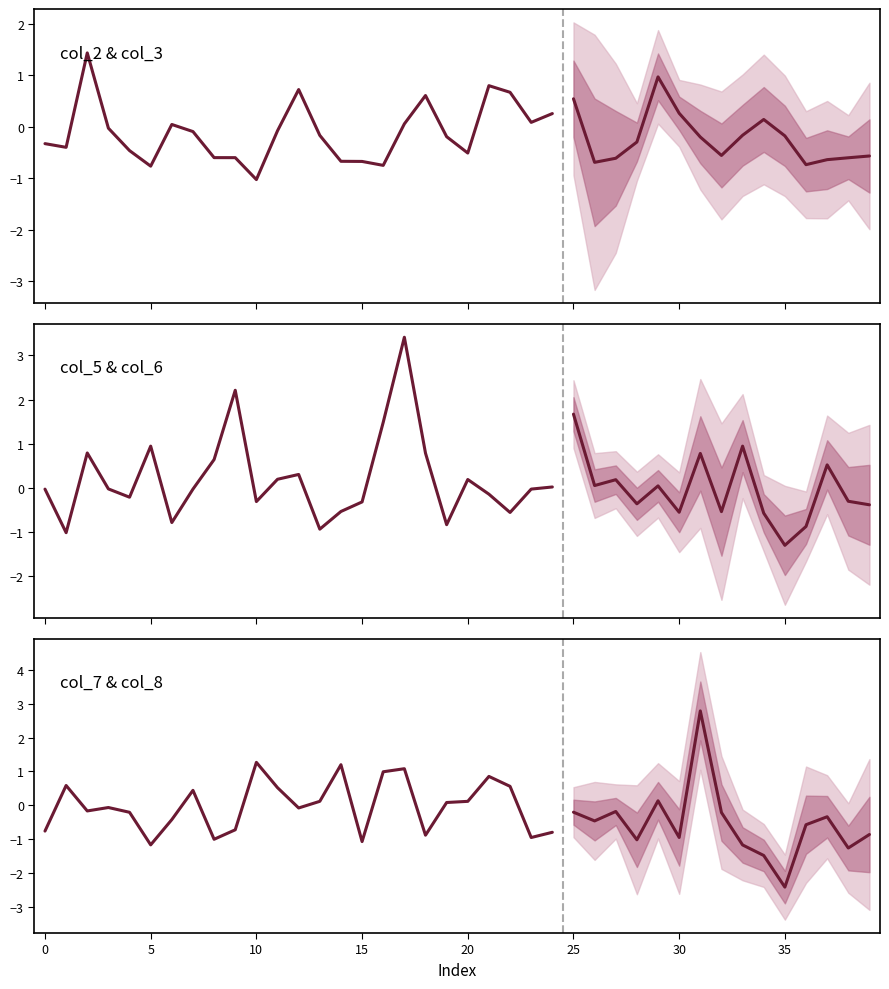

Reading right to left, extract all data points from this chart.

col_2: 0.3	0.1	0.7	0.8	-0.5	-0.2	0.6	0.1	-0.8	-0.7	-0.7	-0.2	0.7	-0.1	-1.0	-0.6	-0.6	-0.1	0.0	-0.8	-0.5	-0.0	1.4	-0.4	-0.3
col_5: 0.0	-0.0	-0.6	-0.1	0.2	-0.8	0.8	3.4	1.5	-0.3	-0.5	-0.9	0.3	0.2	-0.3	2.2	0.6	-0.0	-0.8	0.9	-0.2	-0.0	0.8	-1.0	-0.0
col_7: -0.8	-1.0	0.6	0.9	0.1	0.1	-0.9	1.1	1.0	-1.1	1.2	0.1	-0.1	0.5	1.3	-0.7	-1.0	0.4	-0.4	-1.2	-0.2	-0.1	-0.2	0.6	-0.8